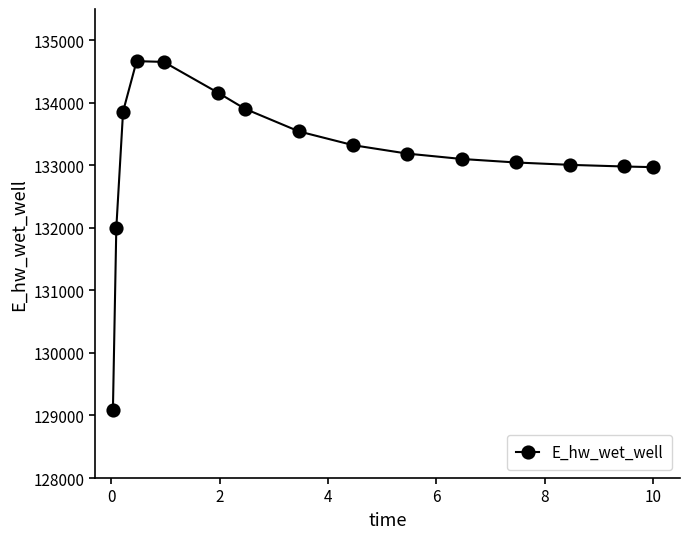

What is the smallest value displayed?

129084.5